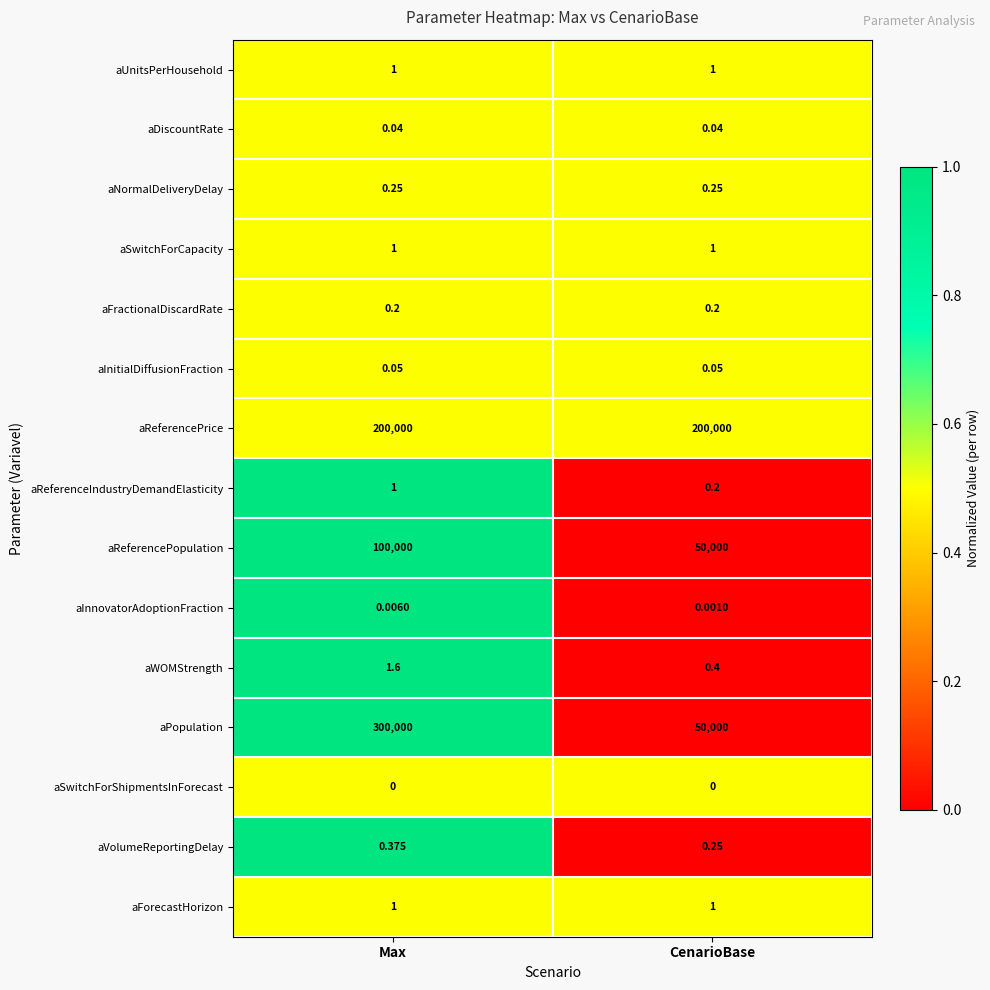

Count the number of data series in this chart.

15